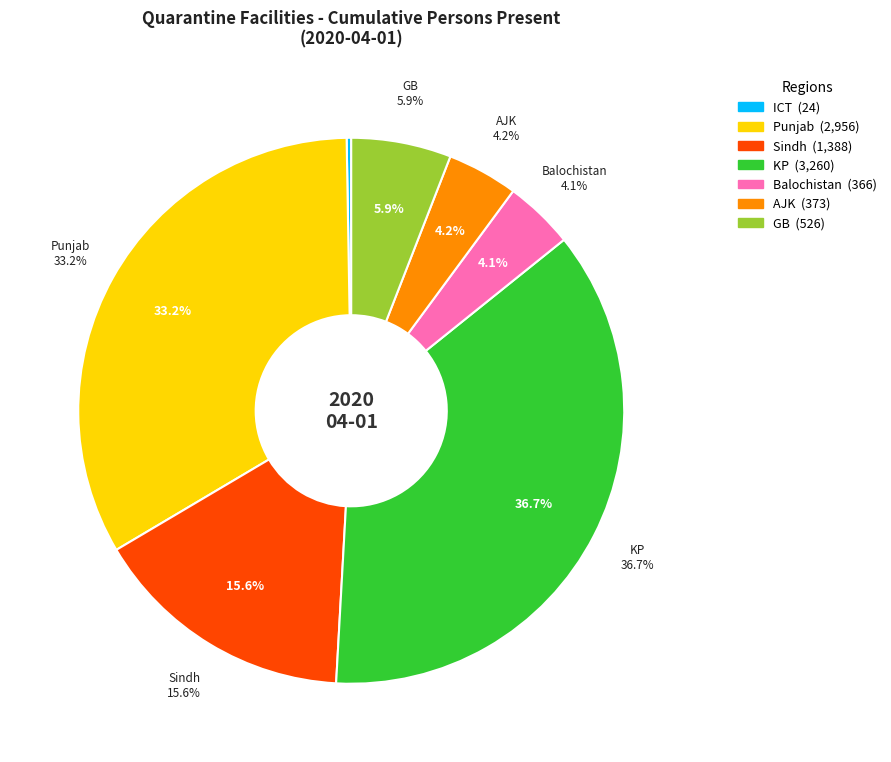

Which category has the biggest portion of the pie?

KP